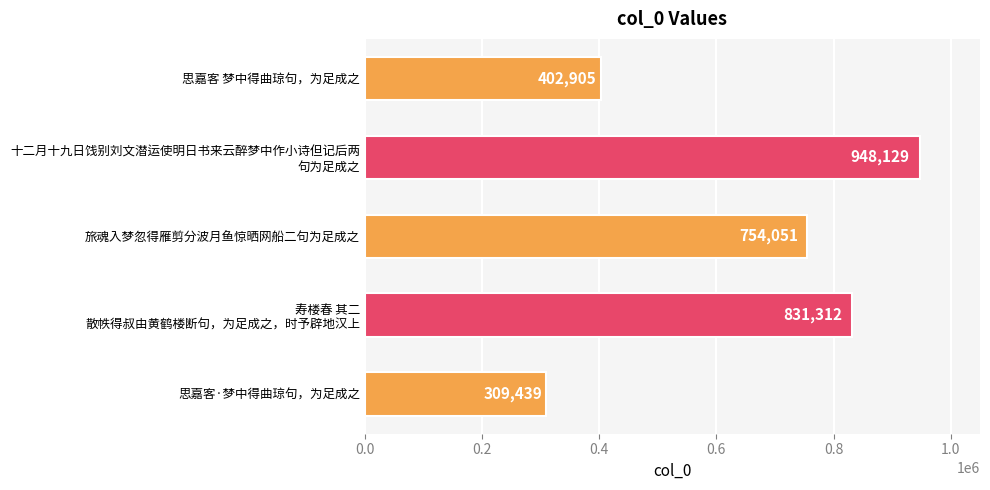

At which label is the value closest to 628784?

旅魂入梦忽得雁剪分波月鱼惊晒网船二句为足成之